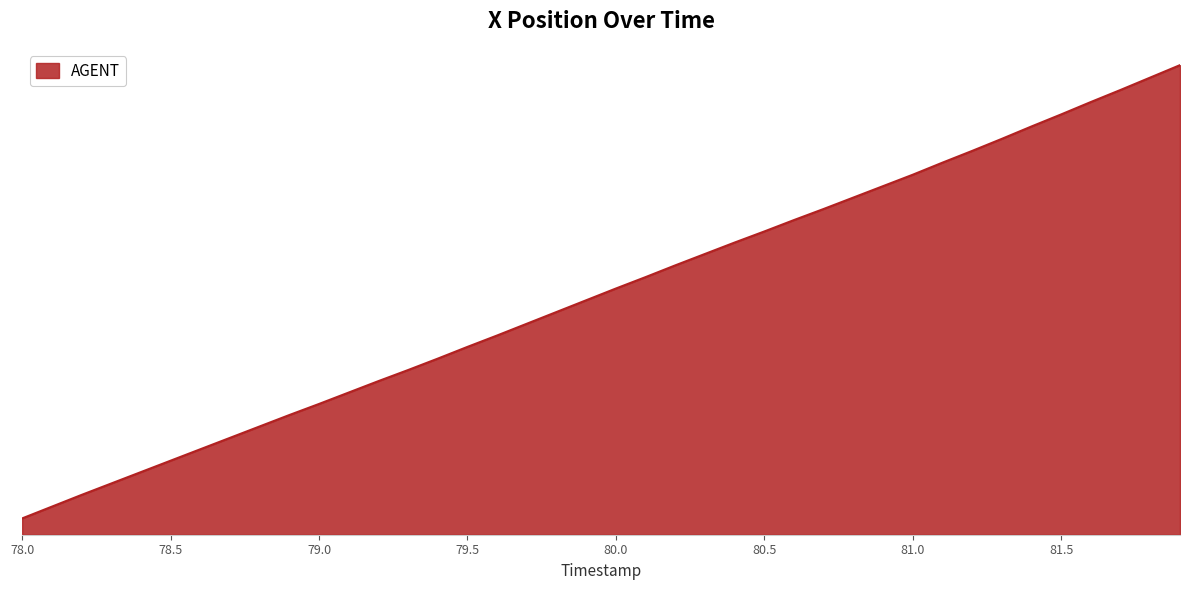

True or false: there are more than 0 points higher than both neighbors.

False